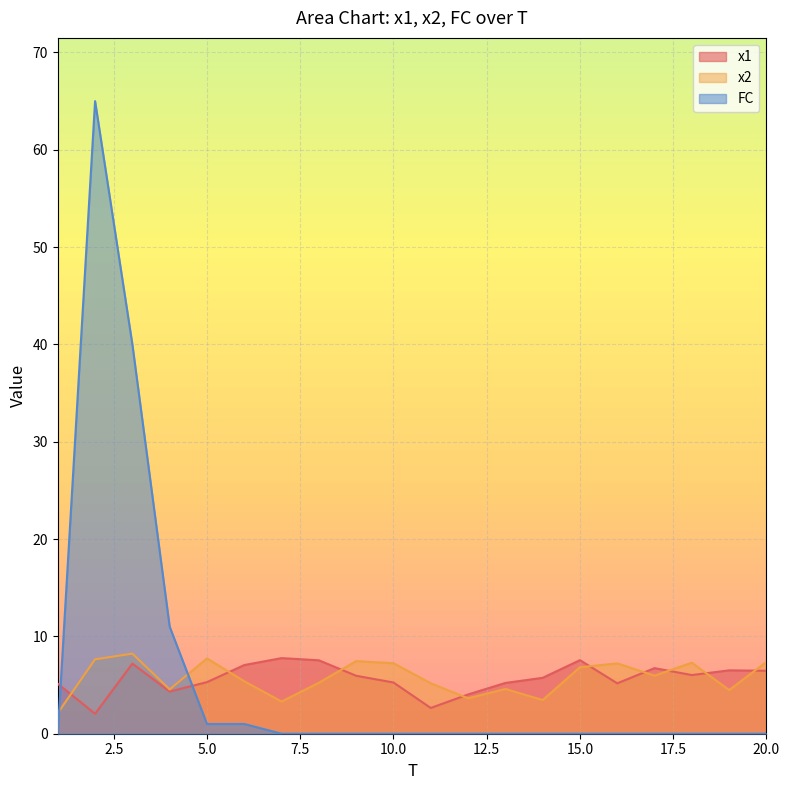

Does the chart display data point markers on the line(s)?

No